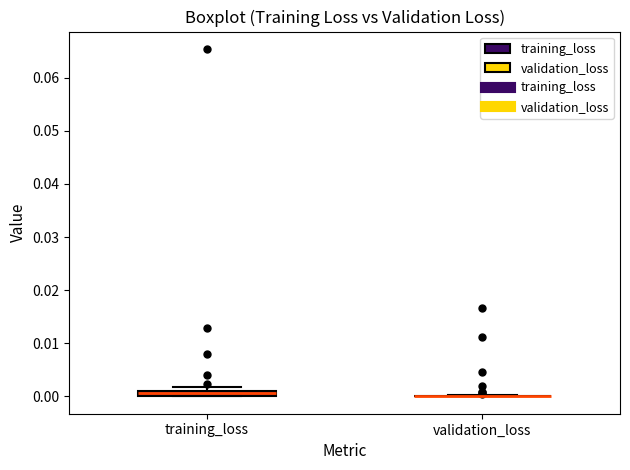

Where is the lower edge of the box for training_loss on the y-axis? The values are not printed on the chart, so give them approximately, as read against the axis.

0.000